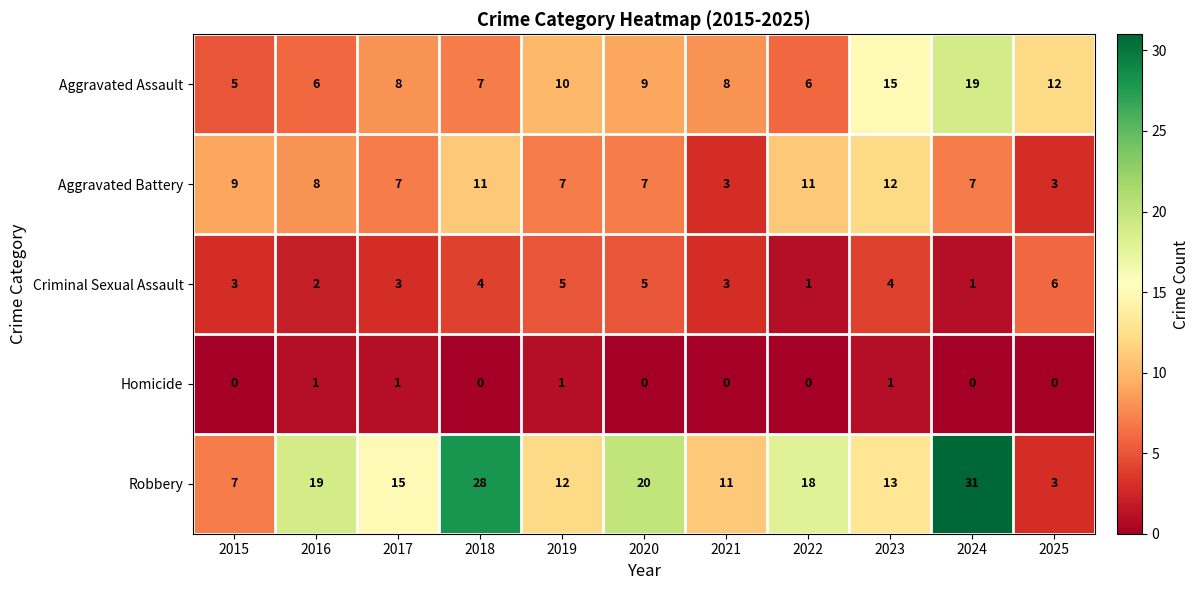

What is the greatest value displayed?

31